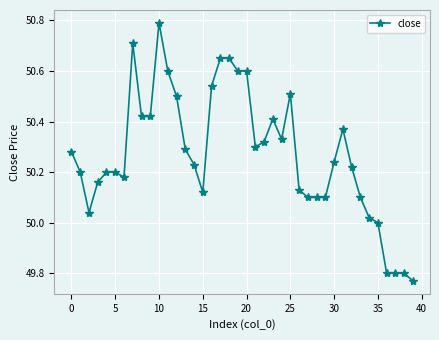

True or false: the data has more than 0 interior local peaks.

True